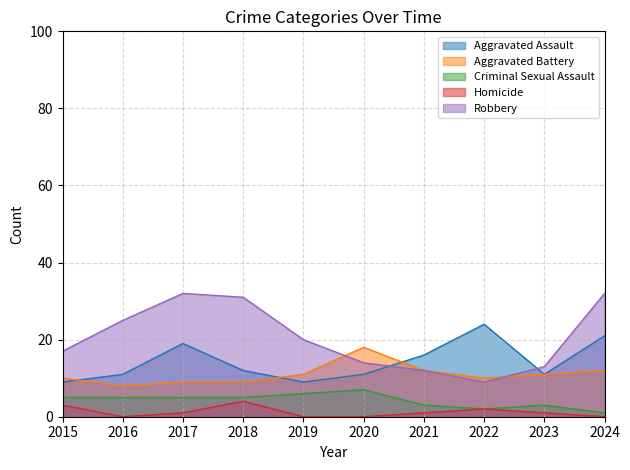

Reading right to left, extract all data points from this chart.

Aggravated Assault: 21	11	24	16	11	9	12	19	11	9
Aggravated Battery: 12	11	10	12	18	11	9	9	8	10
Criminal Sexual Assault: 1	3	2	3	7	6	5	5	5	5
Homicide: 0	1	2	1	0	0	4	1	0	3
Robbery: 32	13	9	12	14	20	31	32	25	17